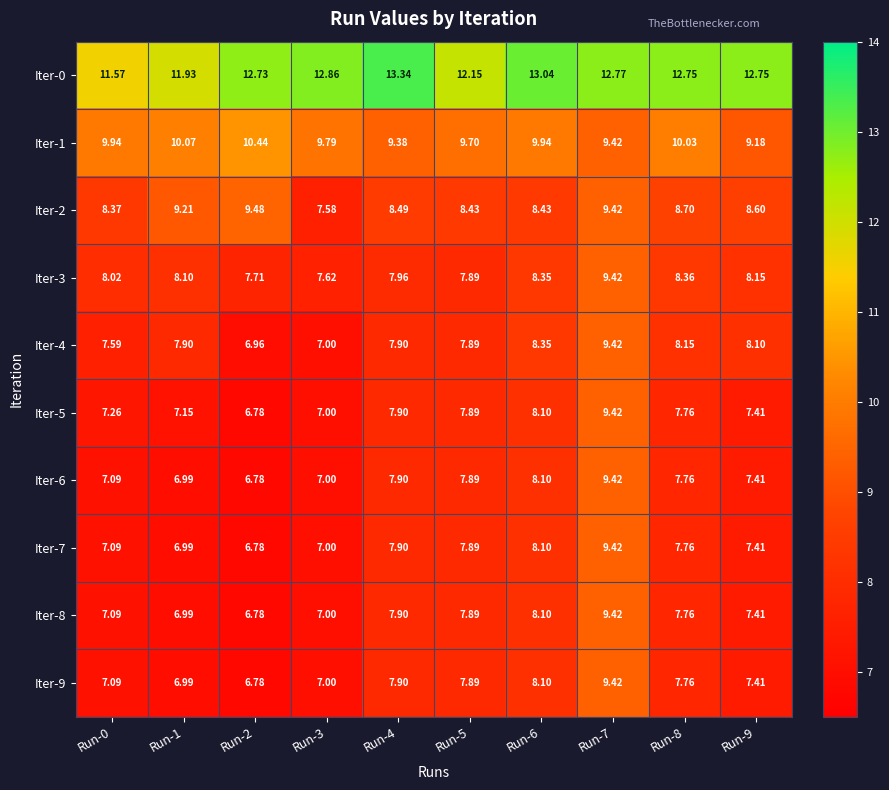

Is the value of Iter-2 at Run-0 greater than the value of Iter-0 at Run-1?

No